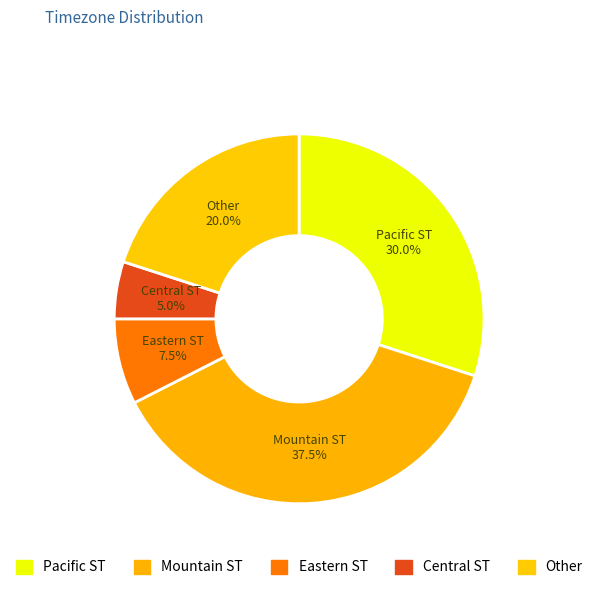

Is there a majority slice in this chart?

No